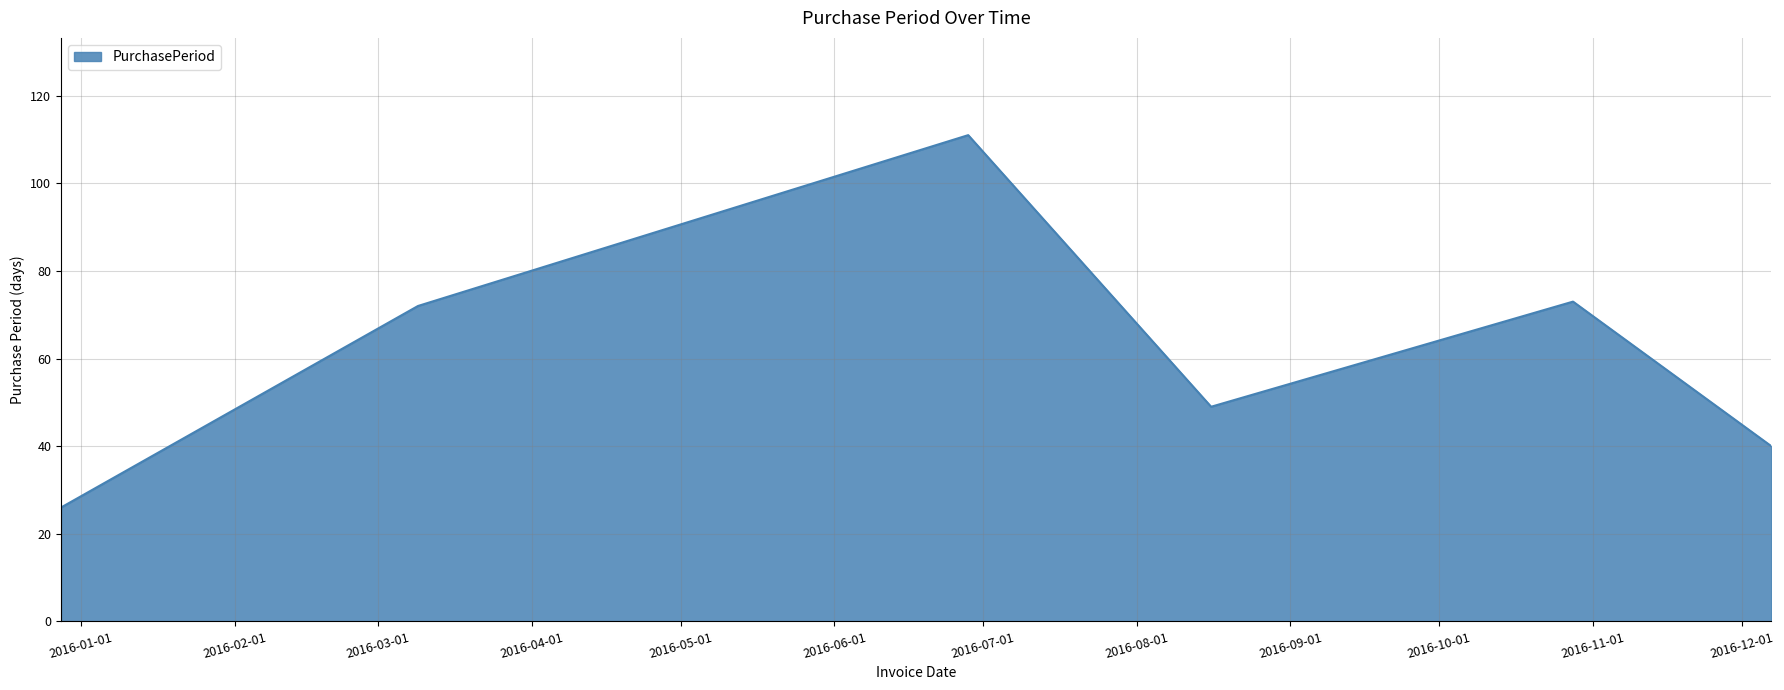

What is the difference between the maximum and minimum values?

85